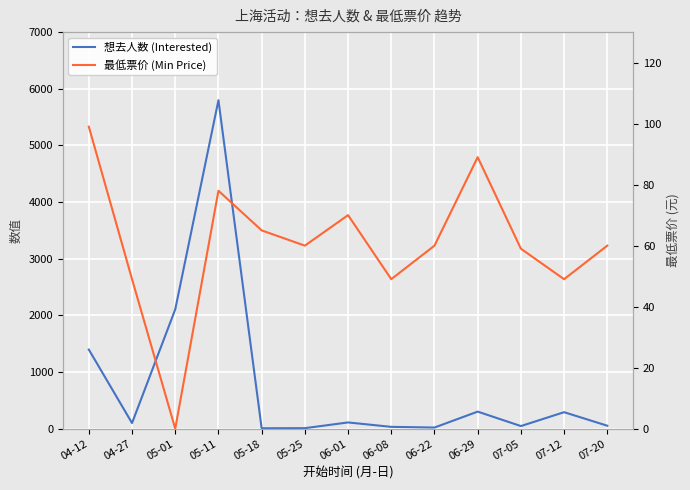

How many data points in 想去人数 (Interested) are less than 99?

6